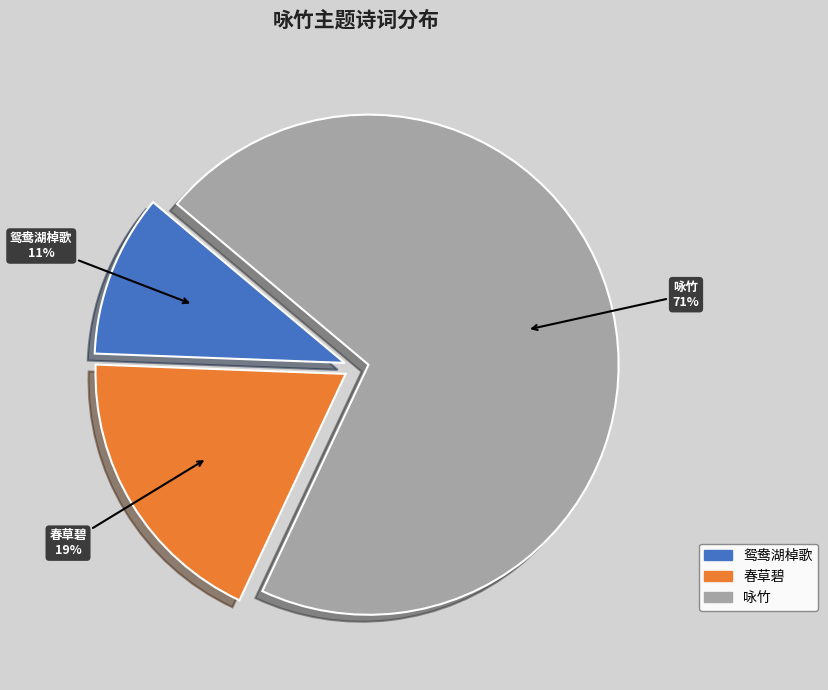

True or false: 鸳鸯湖棹歌·鹦鹉湖流碧几湾 accounts for 11% of the total.

True